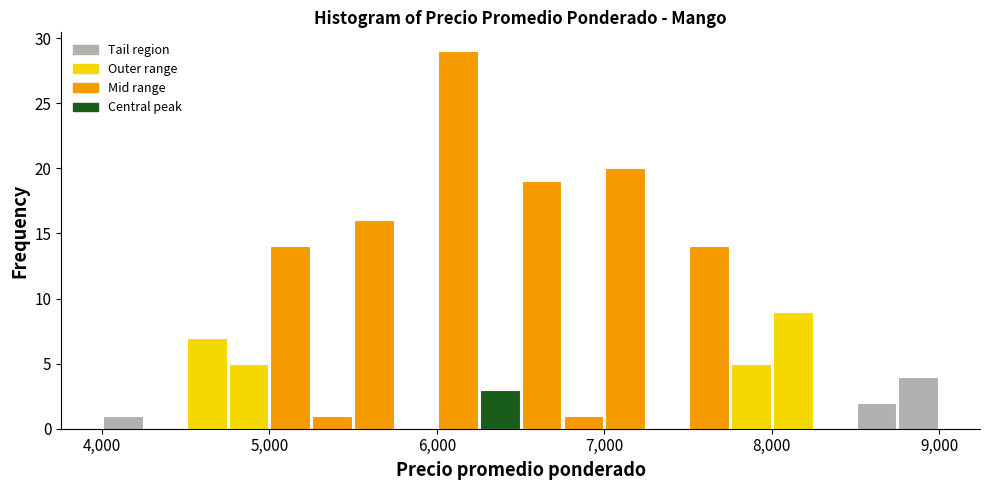

Around what value on the x-axis is the tallest bar? Give the approximate position of its centre, as read against the axis.

6100